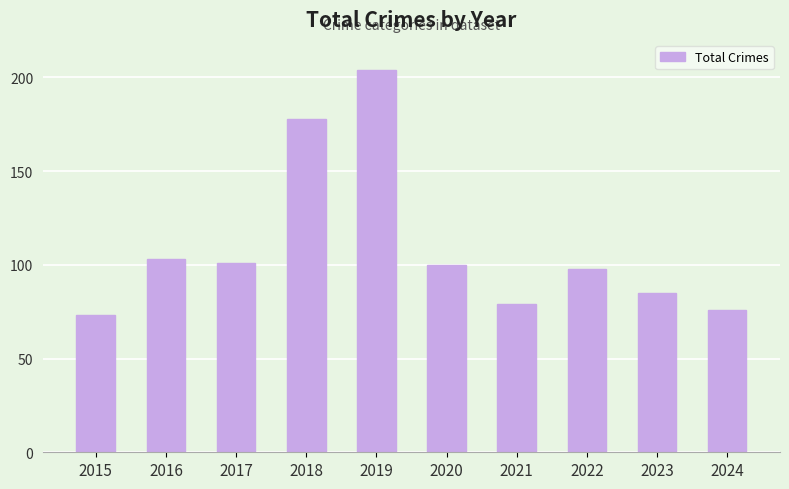

What value does the data have at 2021?

79